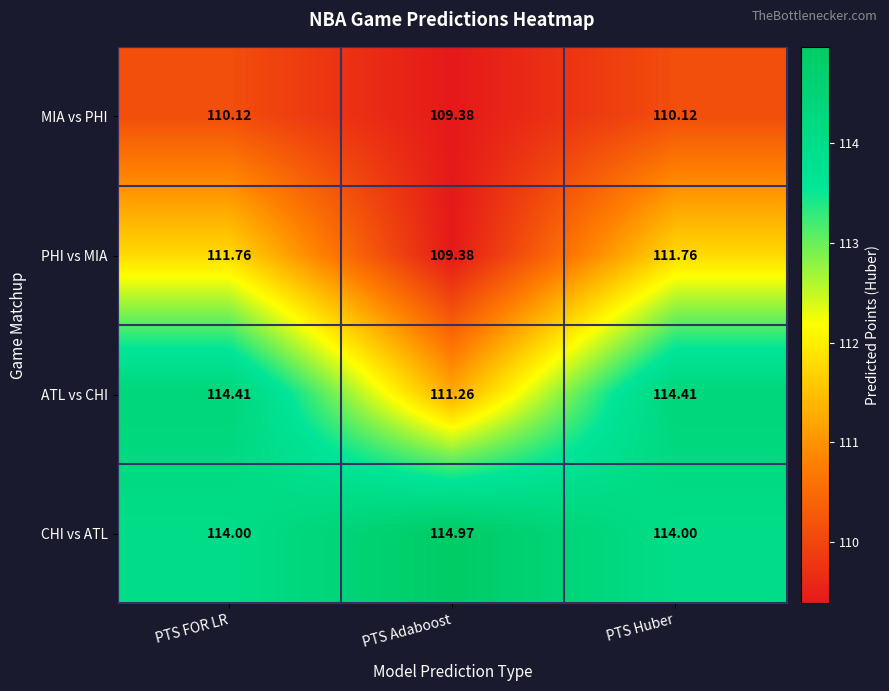

At which label does ATL vs CHI reach its minimum?

PTS Adaboost